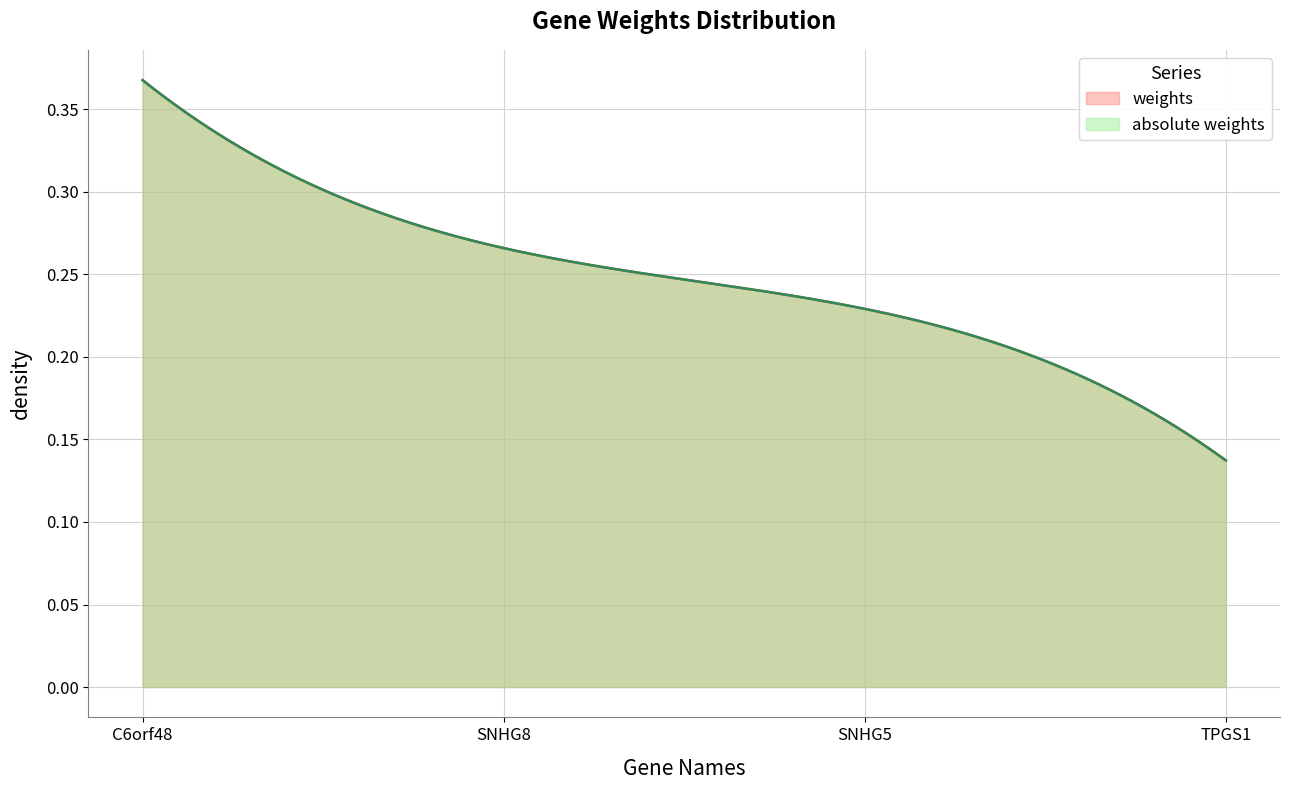

Which has a higher value, TPGS1 or SNHG5?

SNHG5